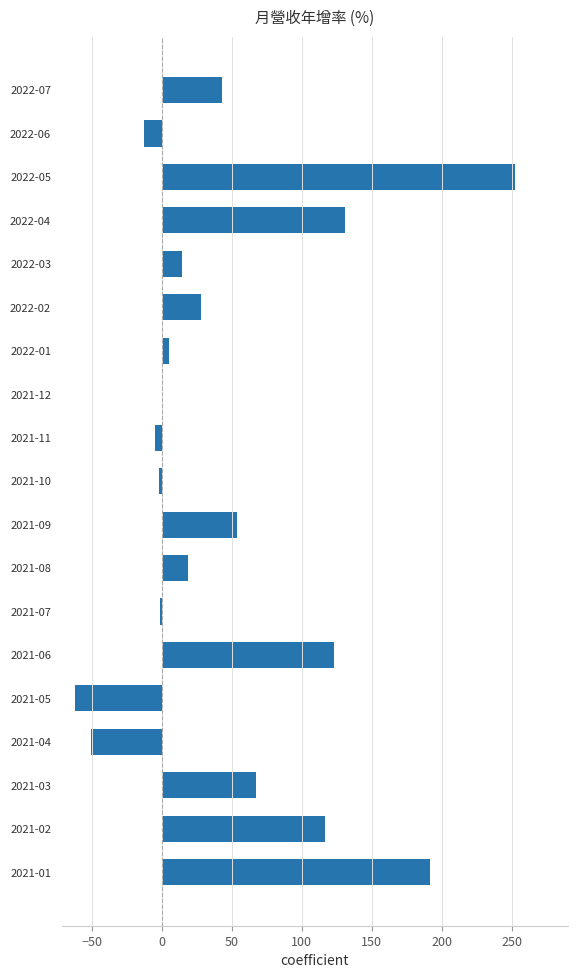

Which category has the highest value across all series?

2022-05